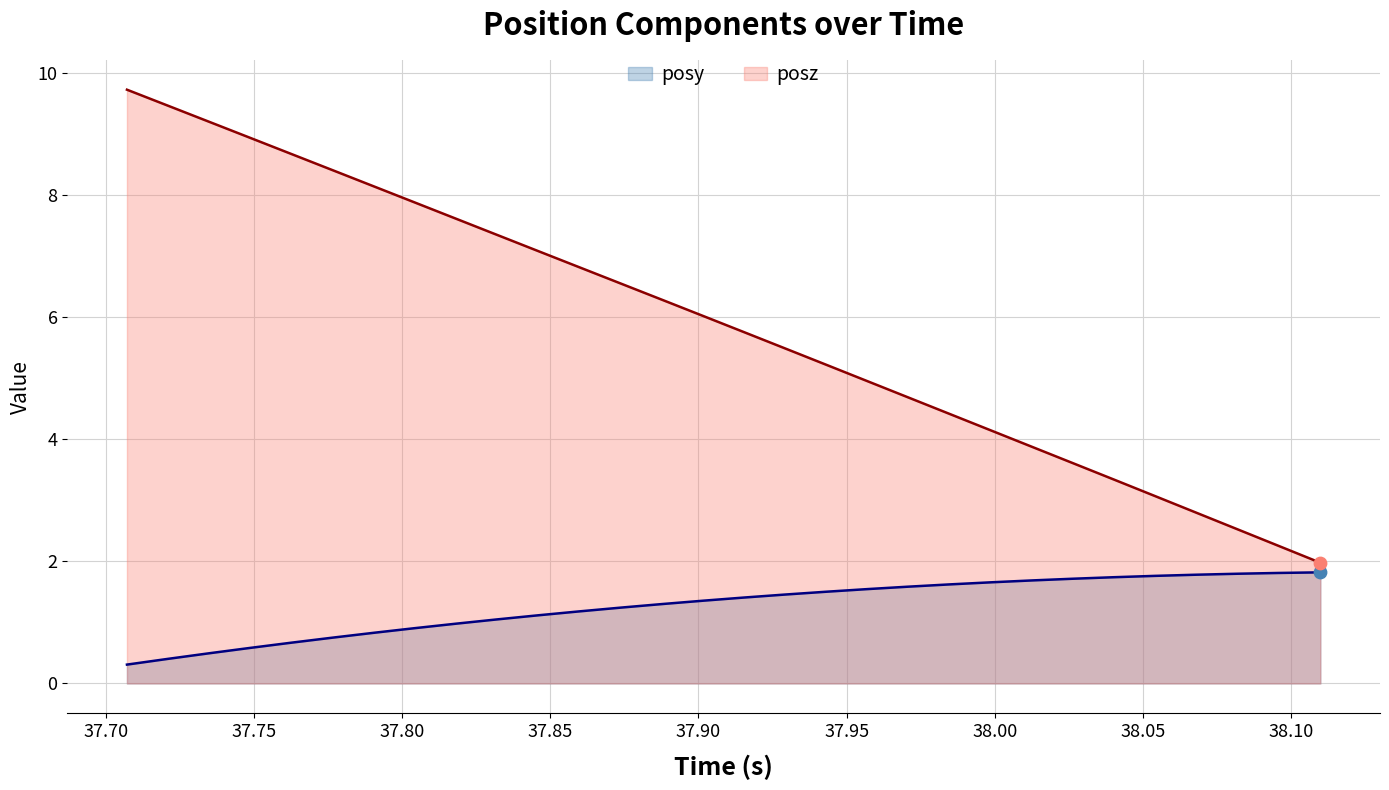

Which series has the largest Y range (max minus min)?

posz